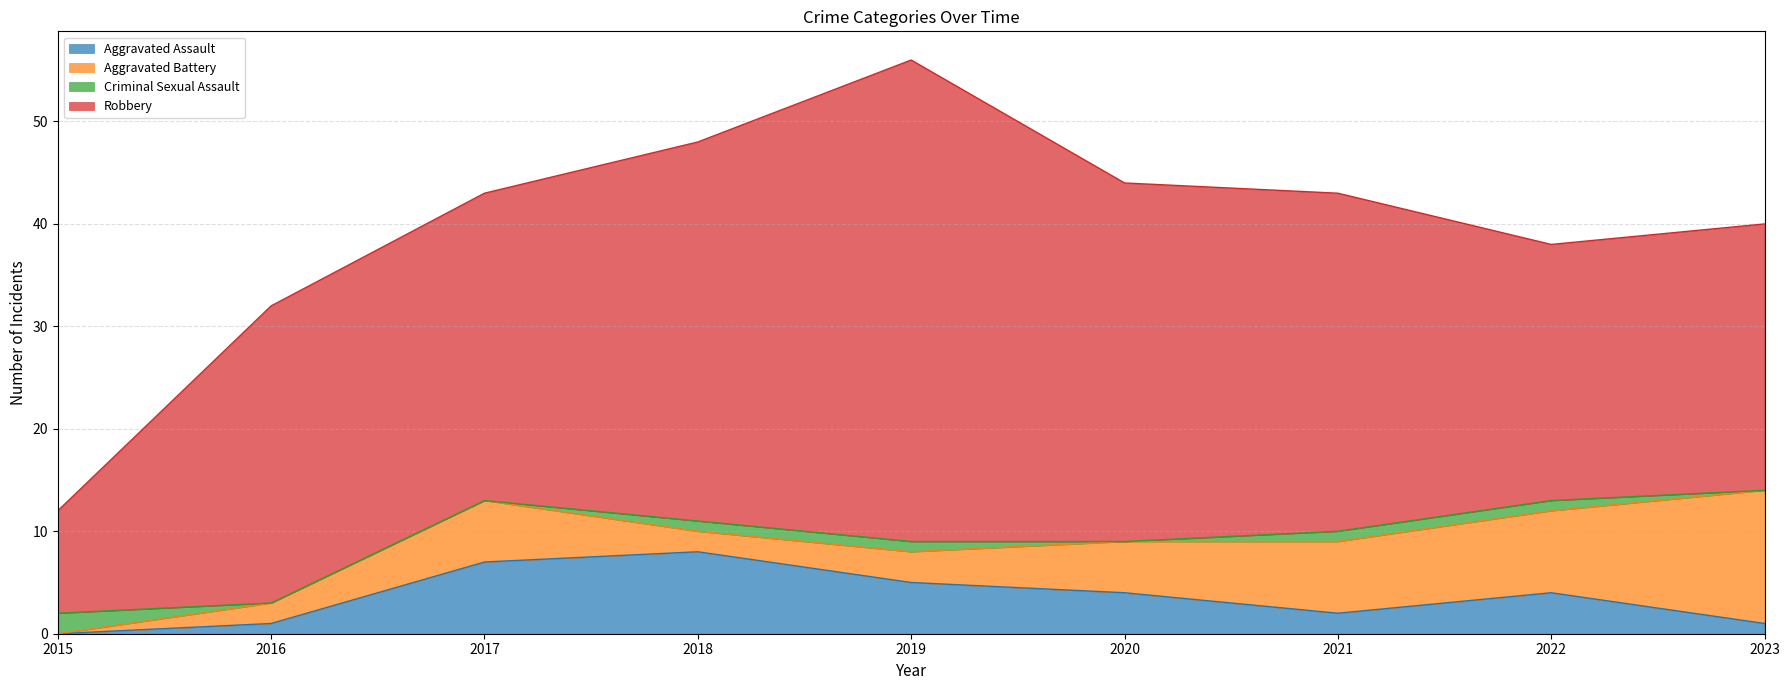

How many categories are shown in the chart?

9